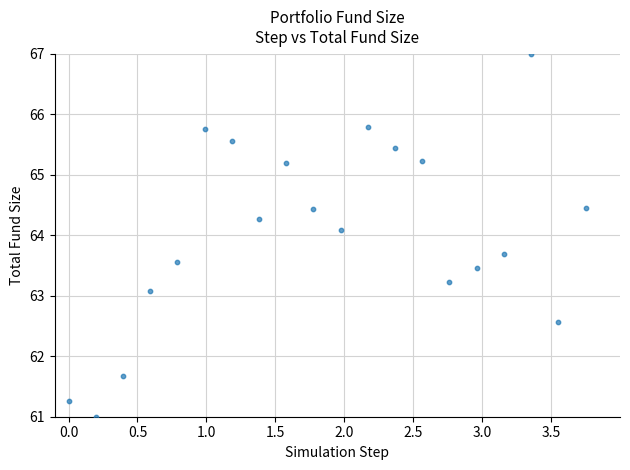

What is the range of X values (max minus min)?

3.8